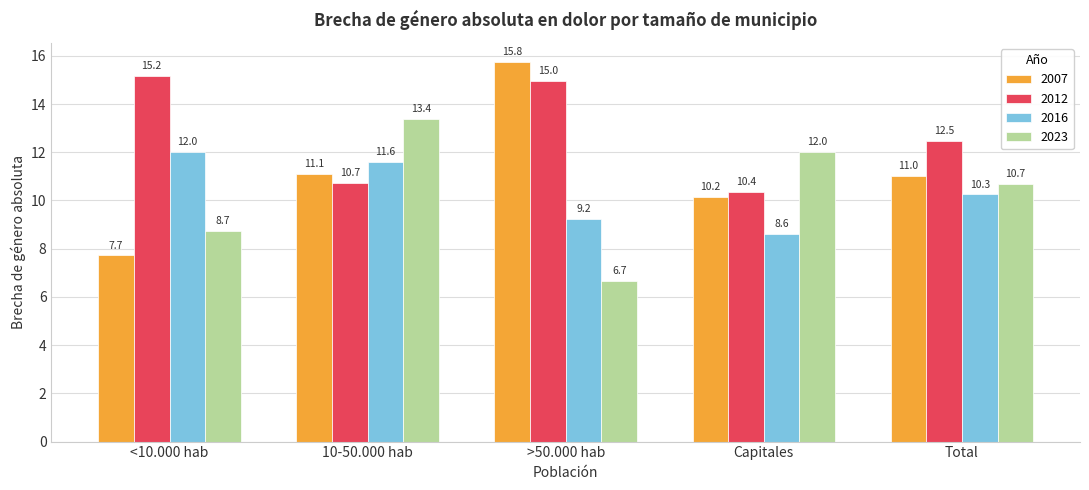

At how many categories does at least one series exceed 12?

5